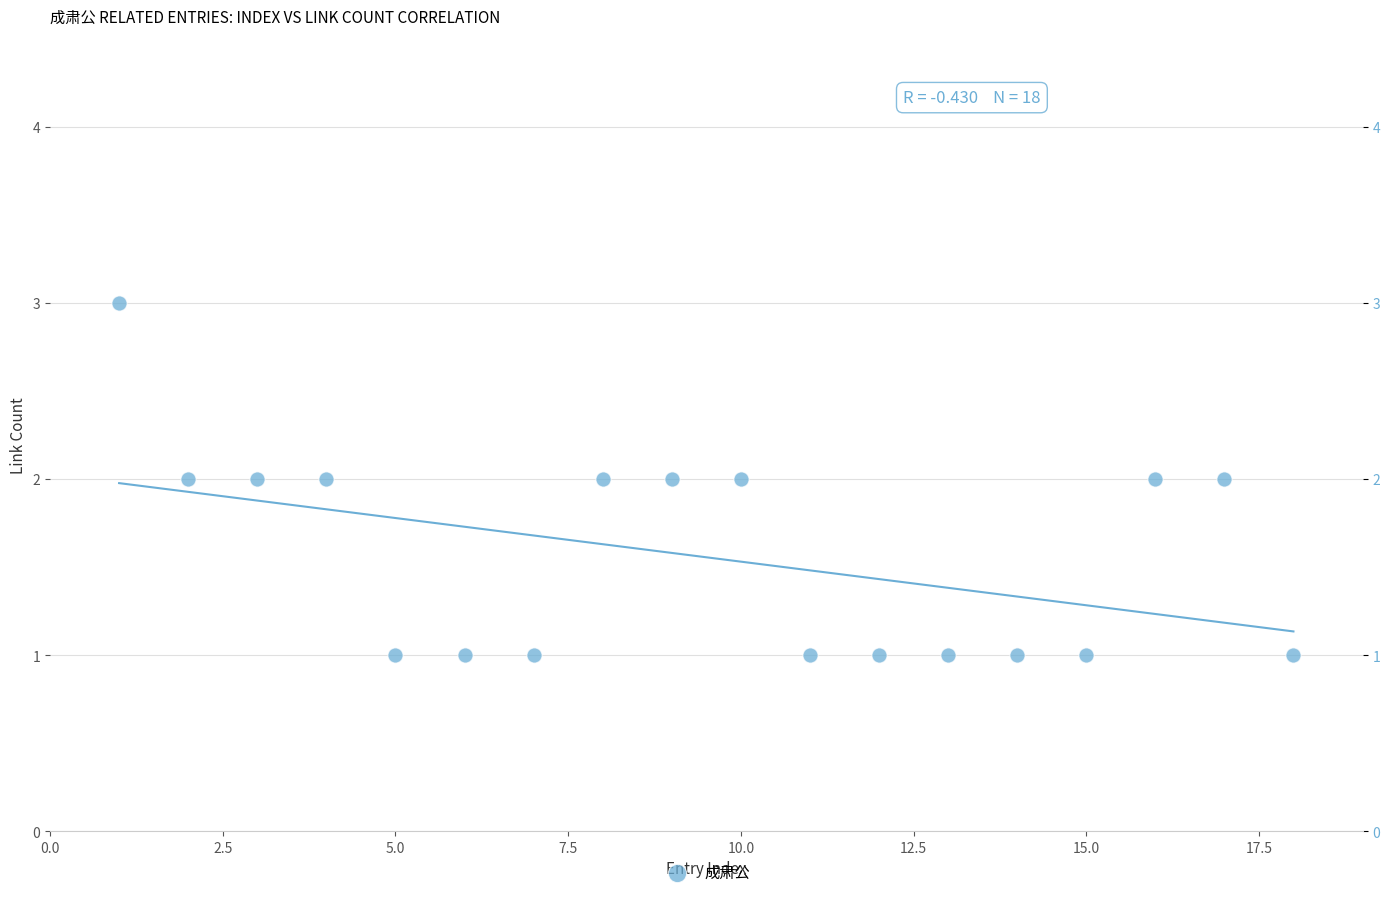

What is the range of X values (max minus min)?

17